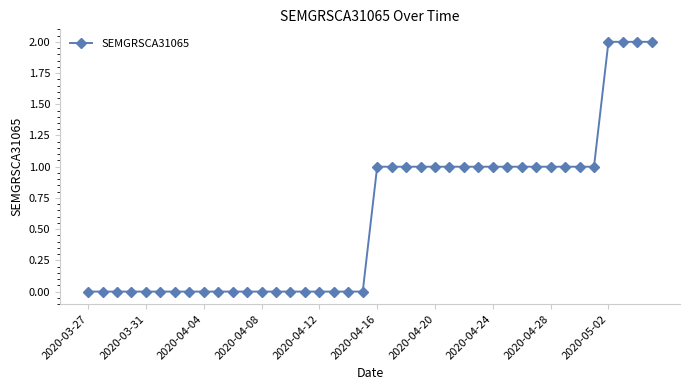

How many distinct data groups are displayed?

1